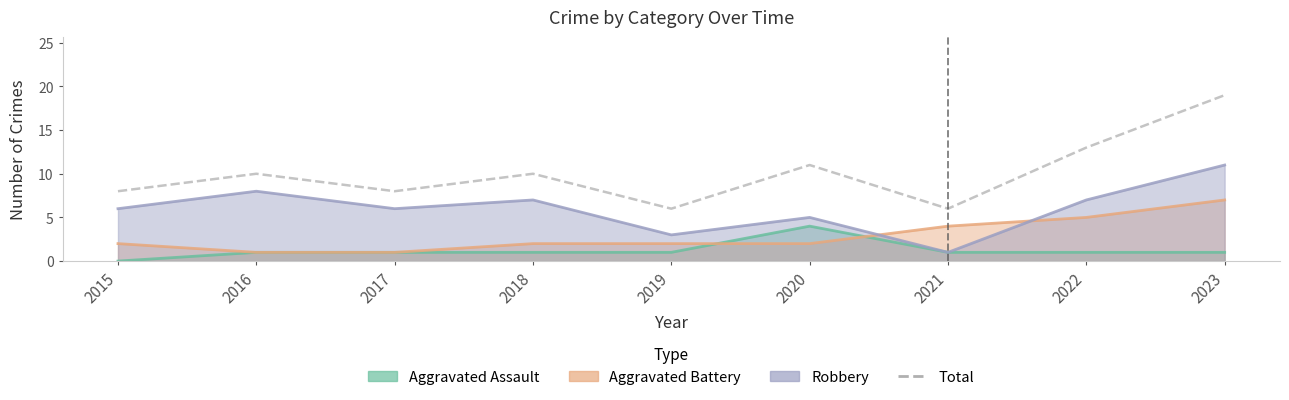

What is the sum of all values?

91